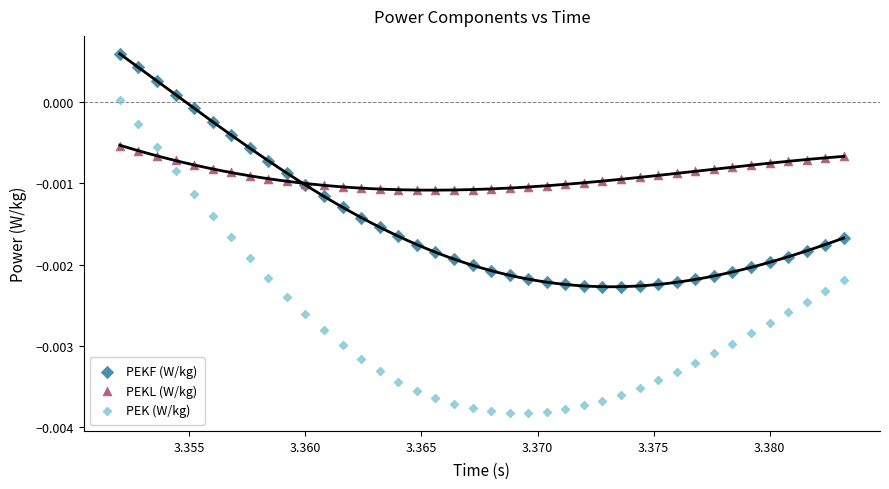

Which series reaches the maximum Y coordinate?

PEKF (W/kg)